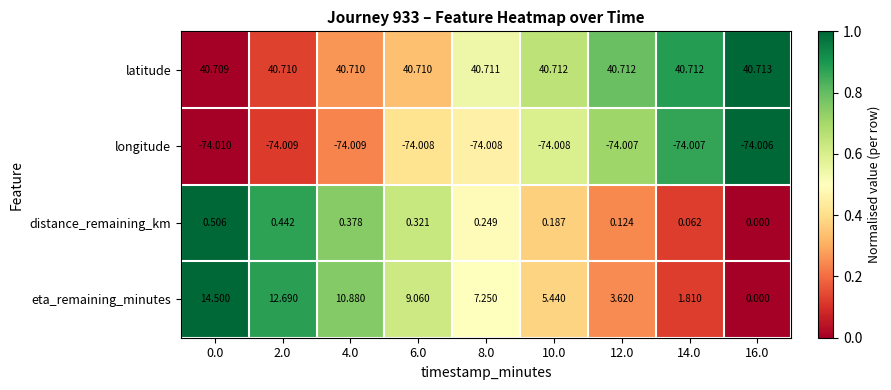

Which series changed the most between 6.0 and 12.0?

eta_remaining_minutes